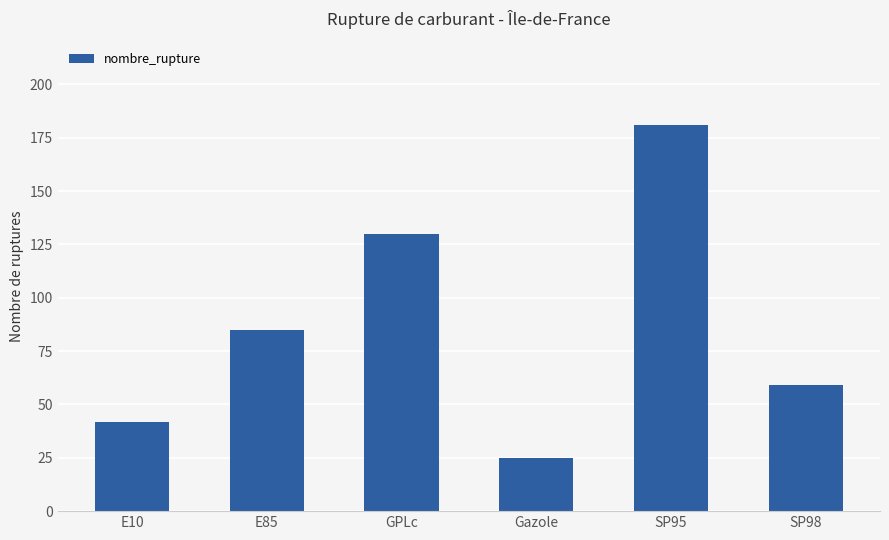

What is the difference between the maximum and minimum values?

156